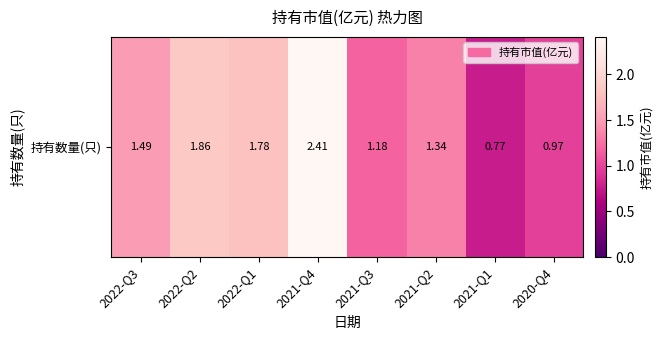

Which category has the highest value across all series?

2021-Q4